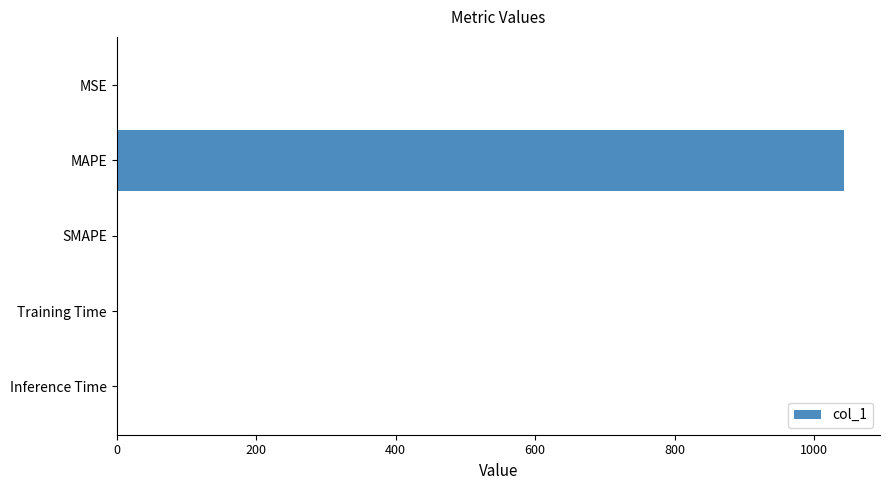

Is it true that the value at SMAPE is 491.9?

False